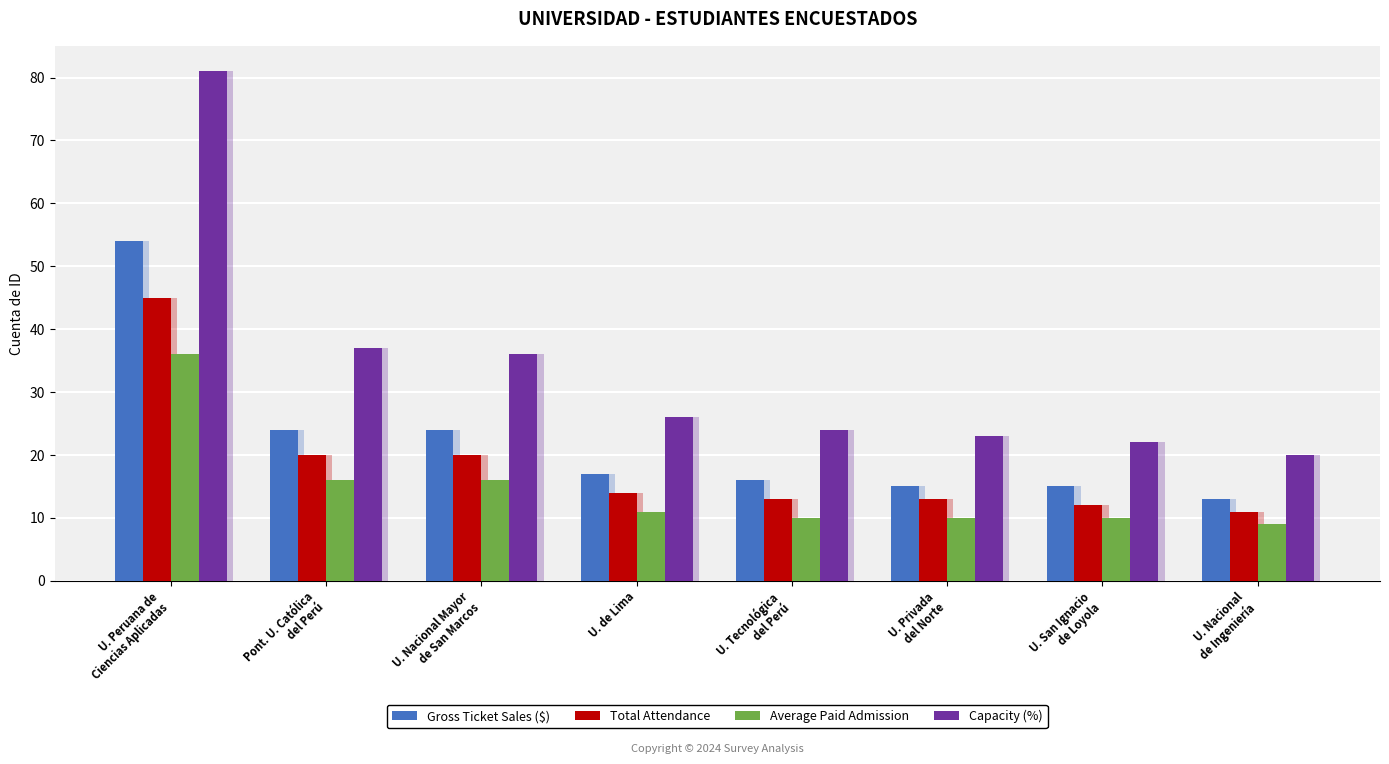

True or false: Gross Ticket Sales ($) has a value of 7 at U. Privada
del Norte.

False